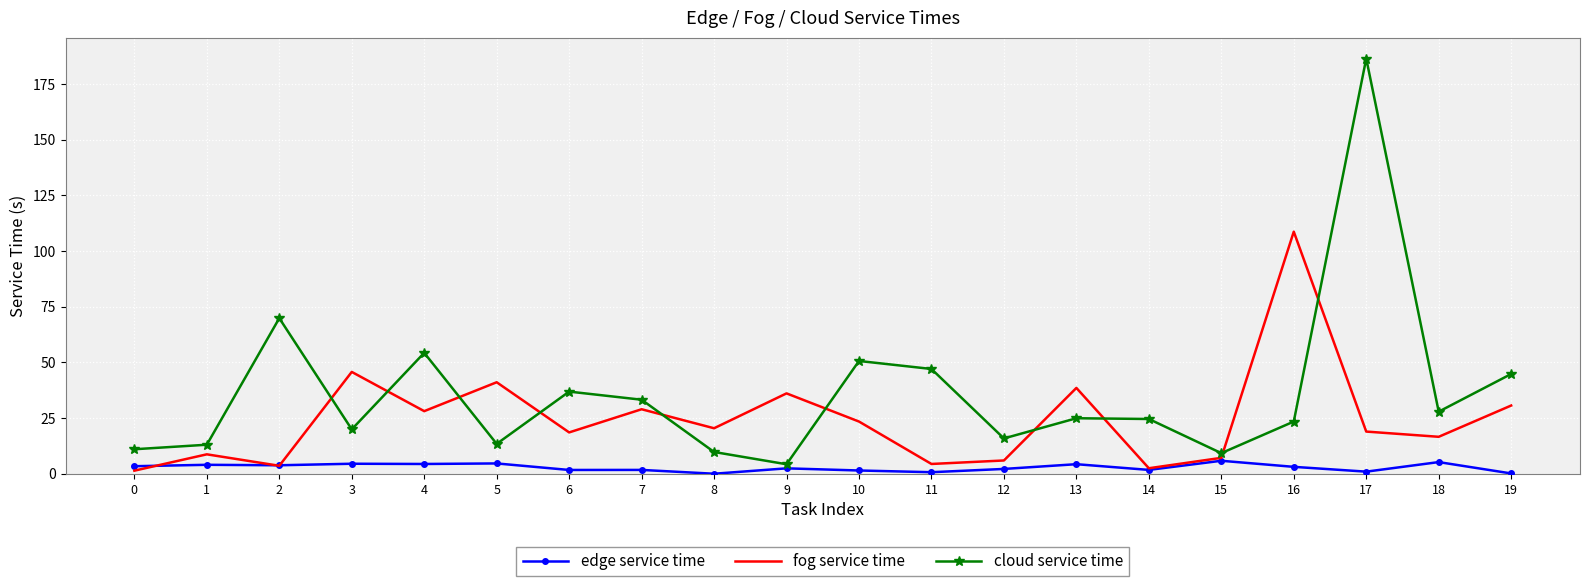

What is the difference between the highest and lowest values at 1?

9.0